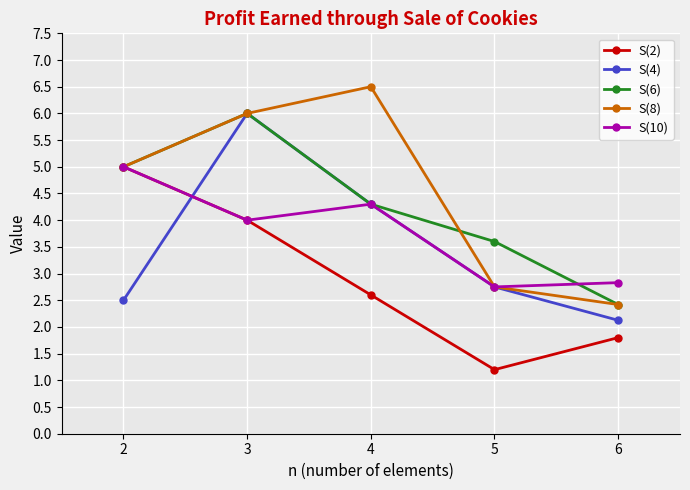

What is the difference between the highest and lowest values at 3?

2.0